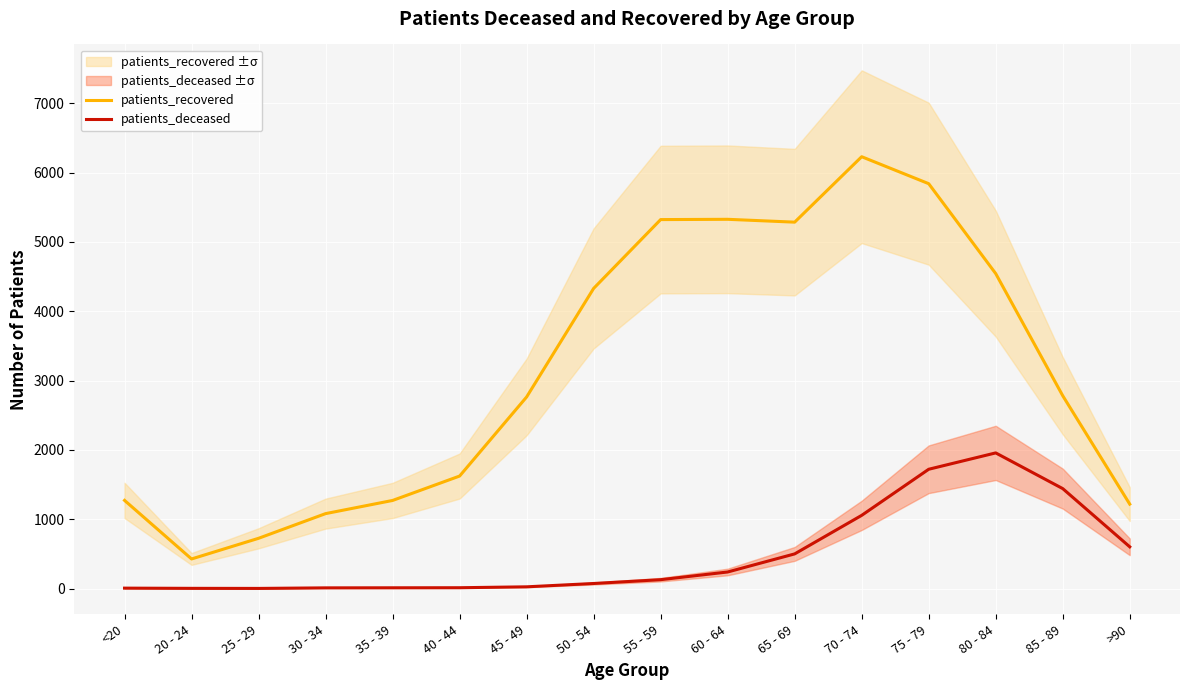

What is the total value across all series at 70 - 74?

7286